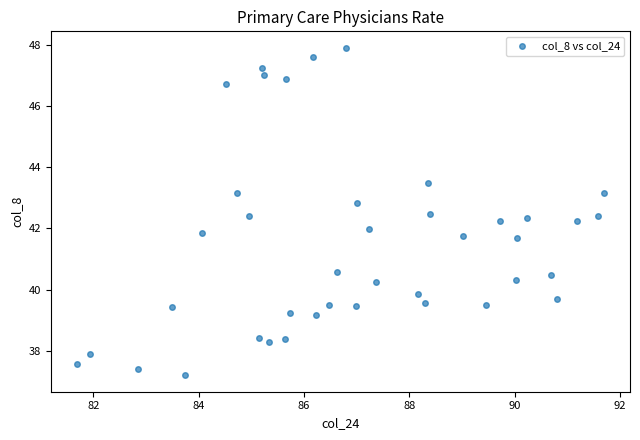

What is the range of Y values (max minus min)?

10.7